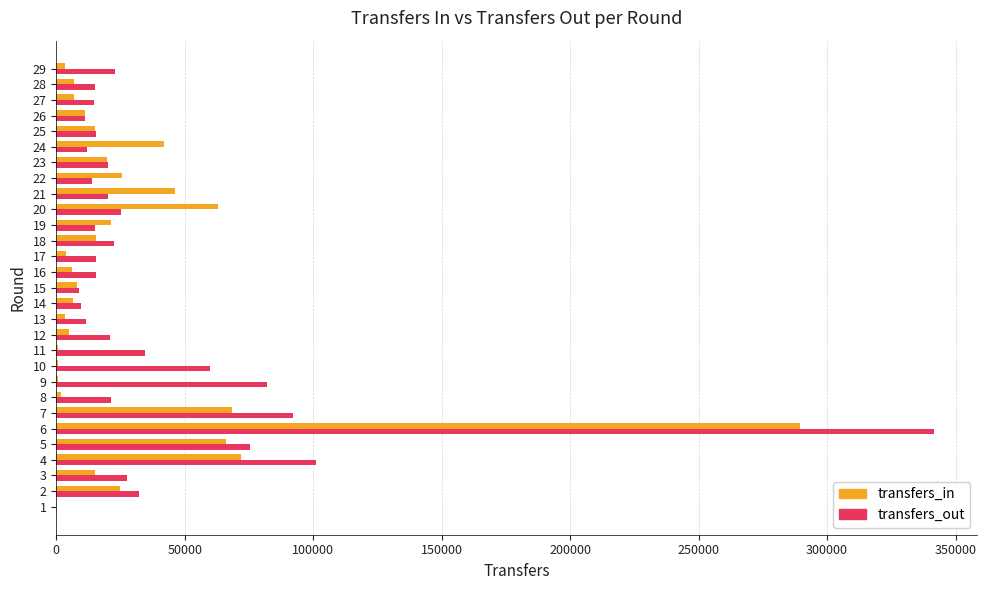

What is the maximum value shown in the chart?

341438